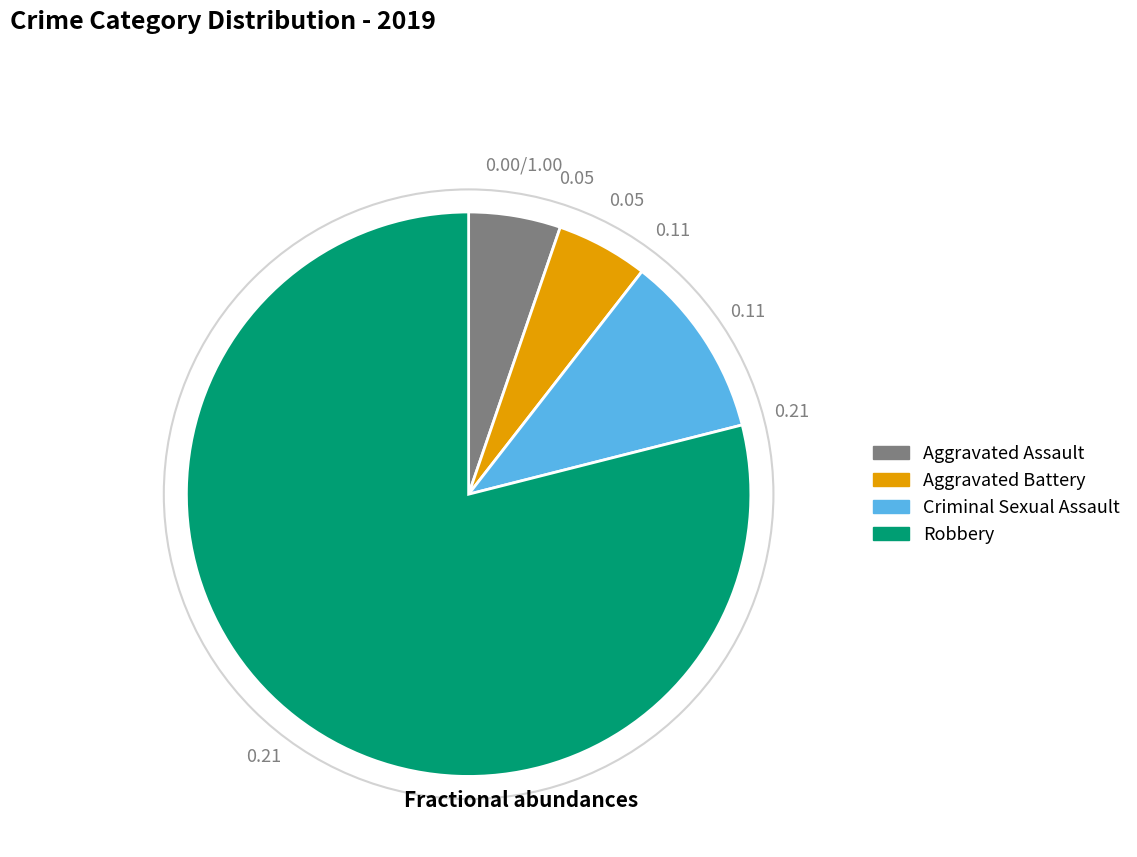

How many slices are in this pie chart?

4